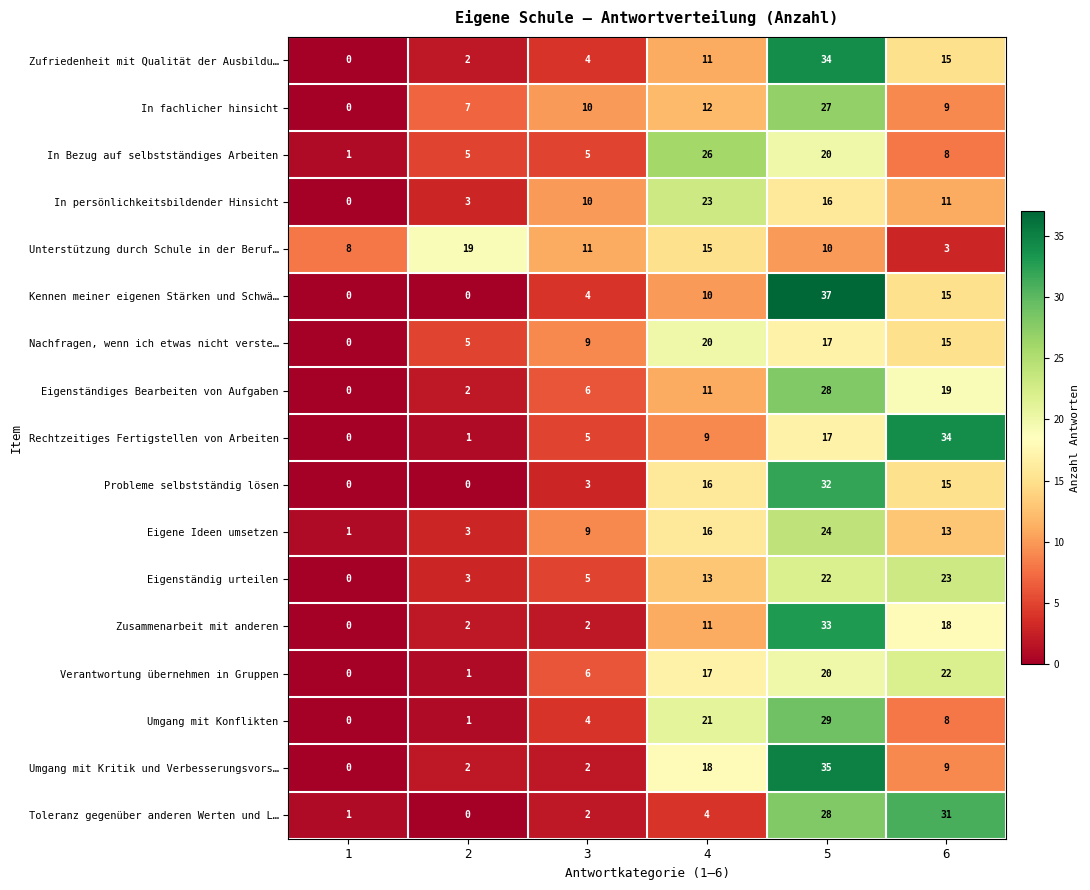

Which series has the largest range (max minus min)?

Kennen meiner eigenen Stärken und Schwä…